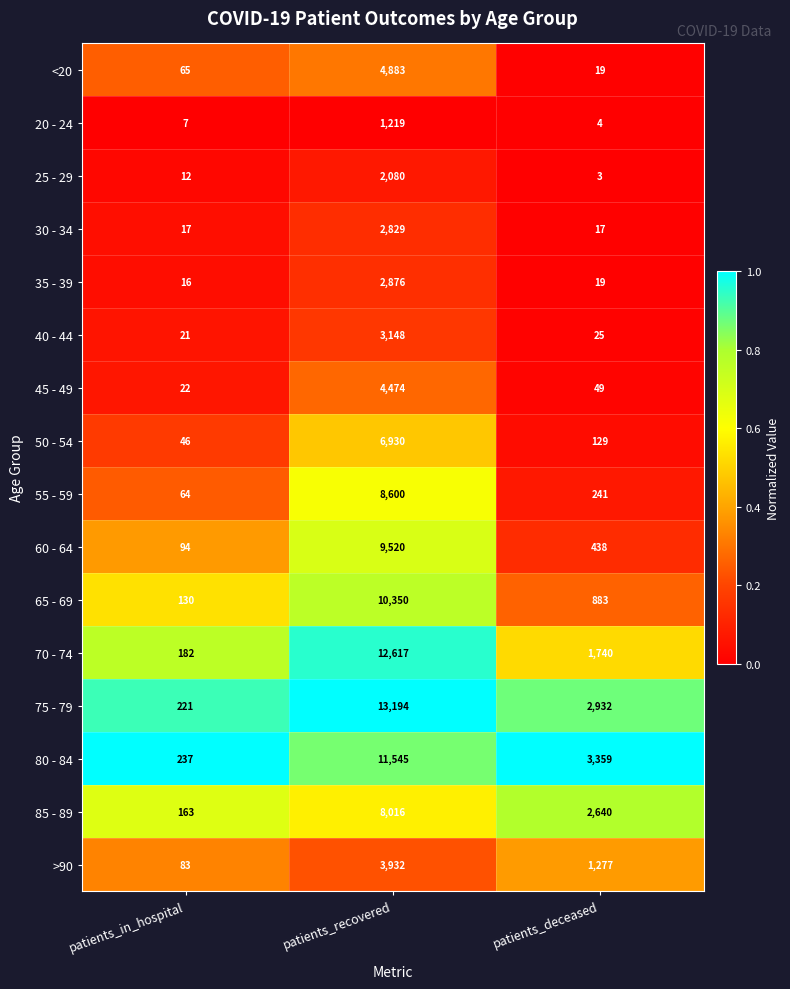

What is the approximate value of 60 - 64 at patients_in_hospital, to the nearest 50?

100